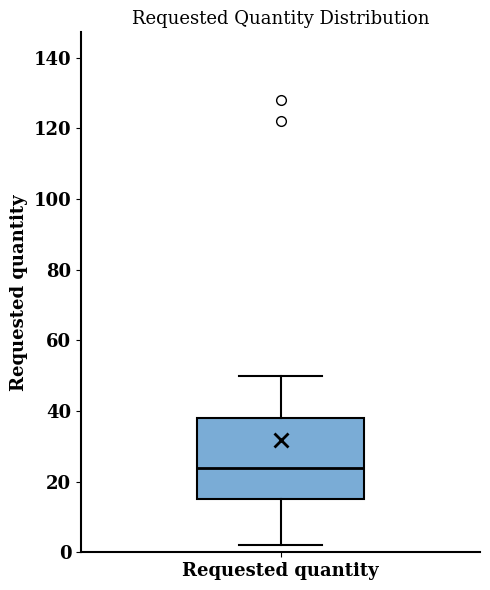

Where does the lower whisker of the box for Requested quantity end on the y-axis? The values are not printed on the chart, so give them approximately, as read against the axis.

2